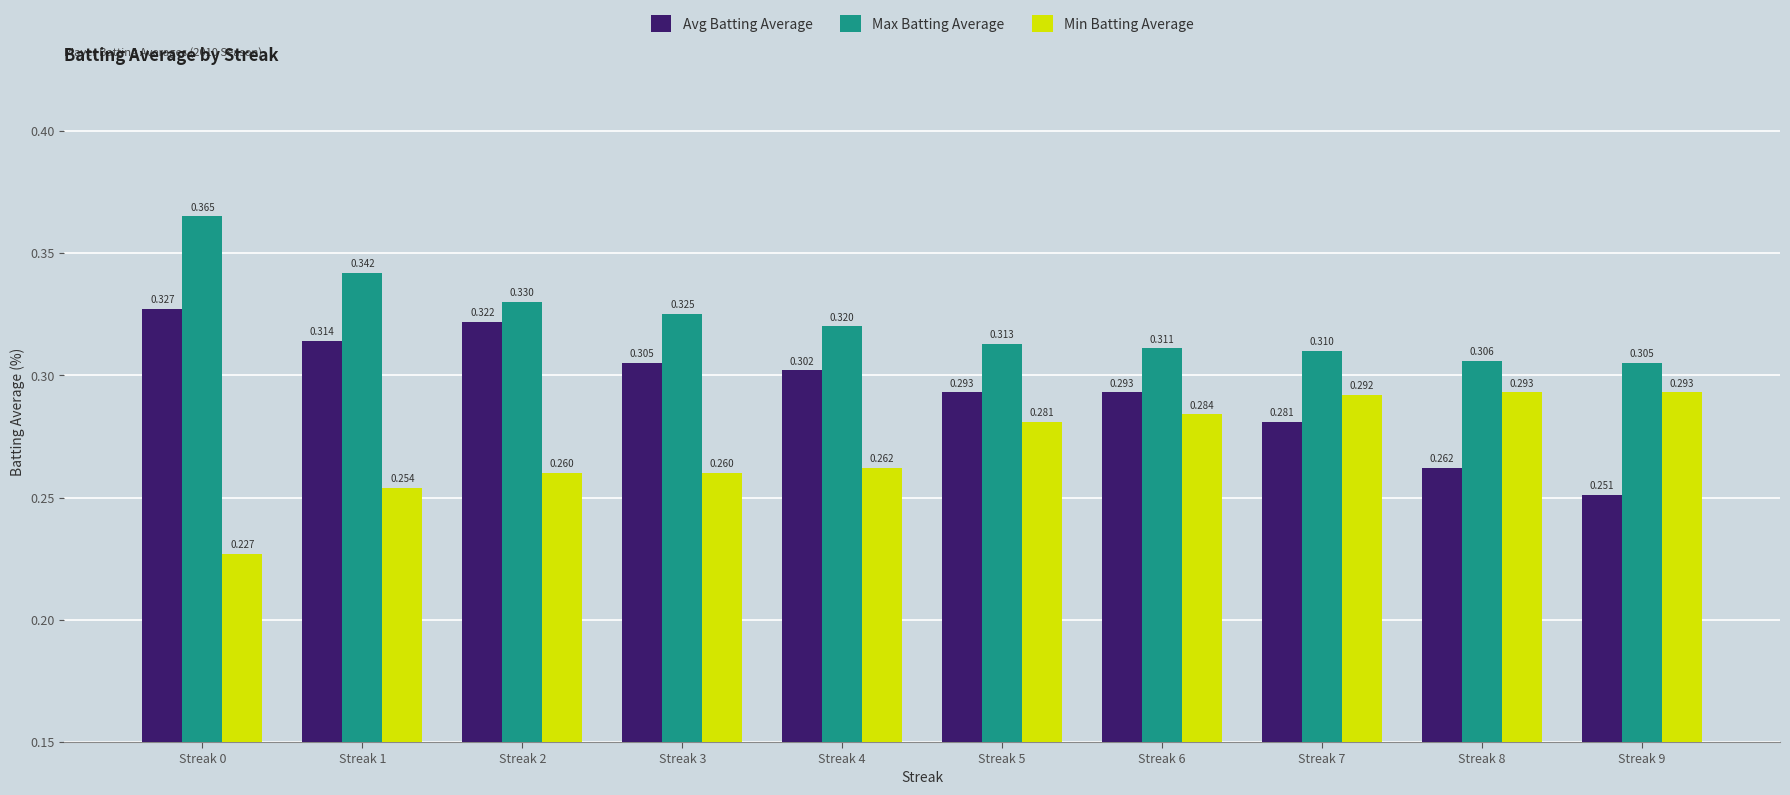

Count the Avg Batting Average values in the range 0 to 1.

10